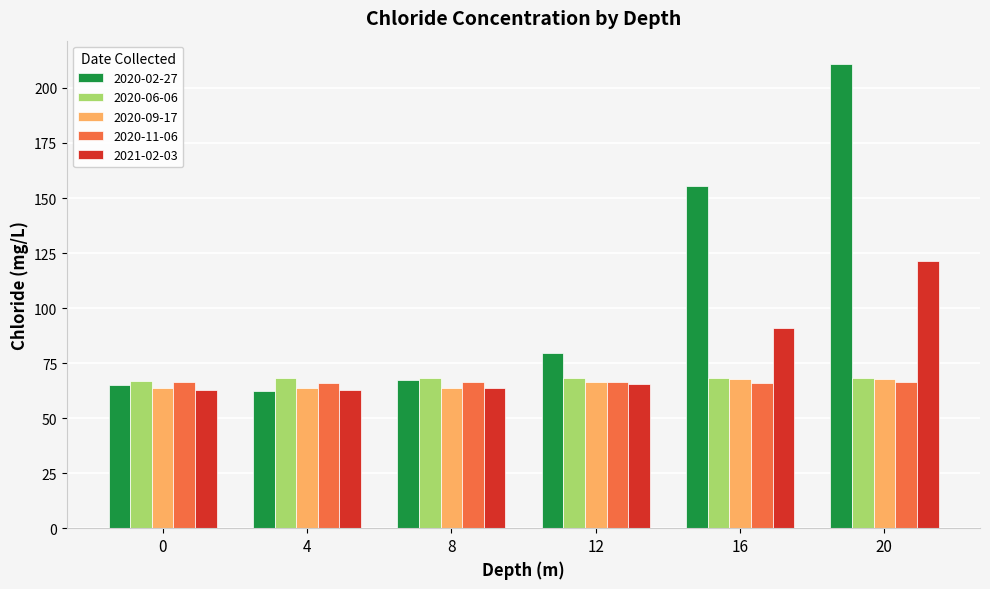

How many data points in 2020-09-17 are above 66?

3